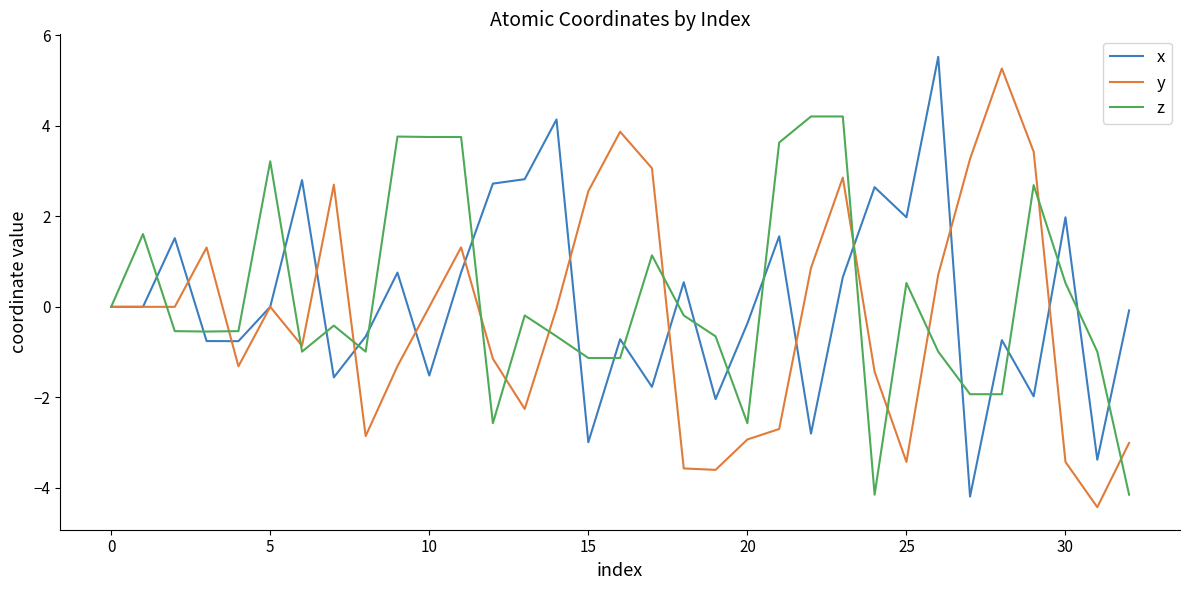

What is the sum of all x values?

4.1